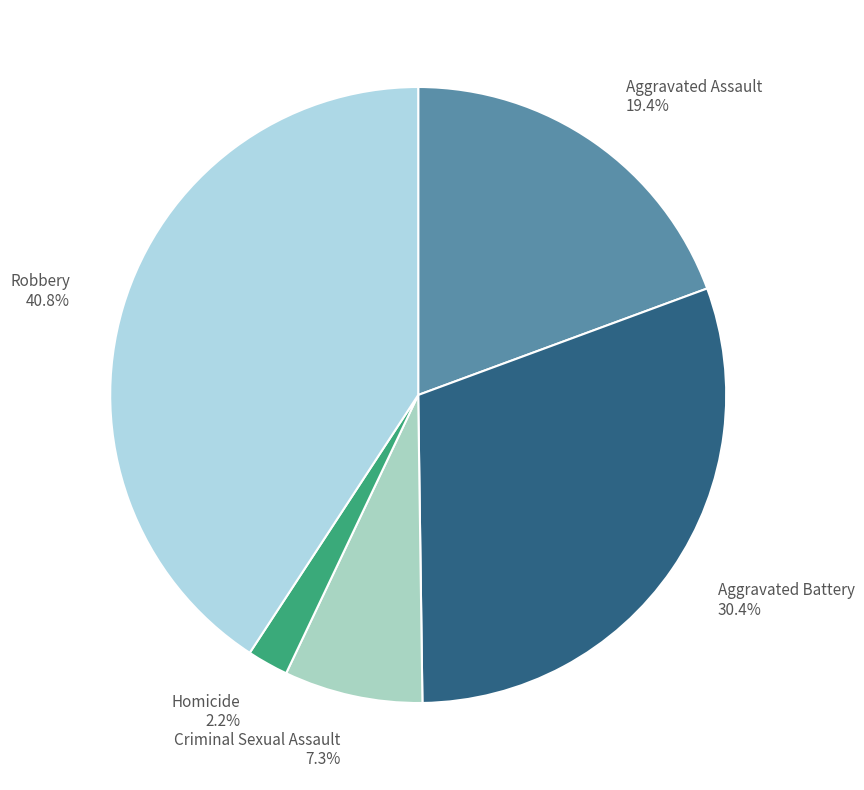

What is the total percentage of Aggravated Assault 19.4% and Aggravated Battery 30.4%?

49.8%